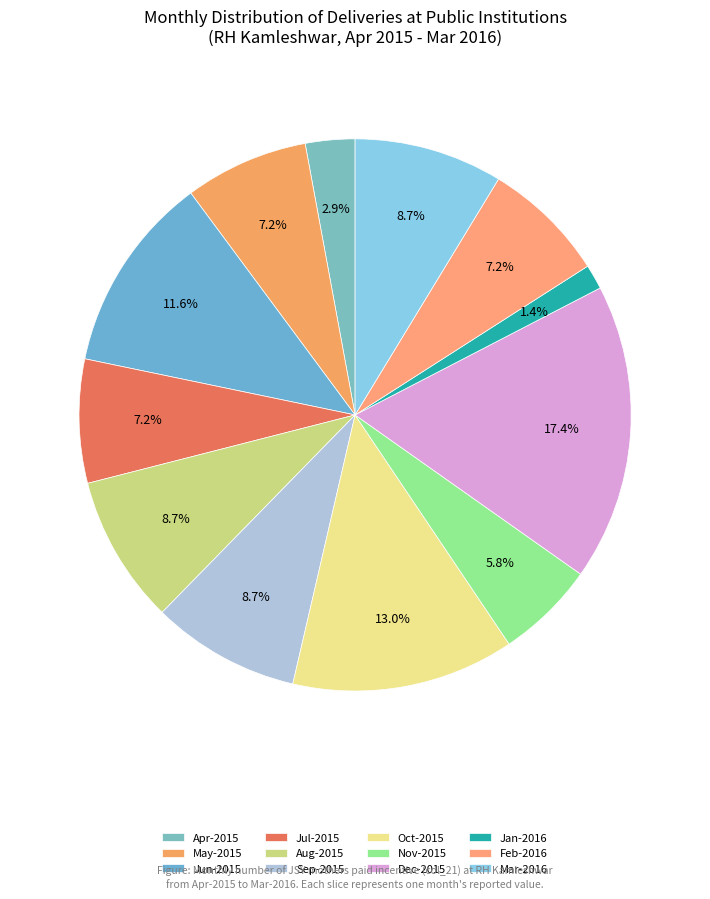

What is the ratio of the value at Apr-2015 to the value at Nov-2015?

0.5